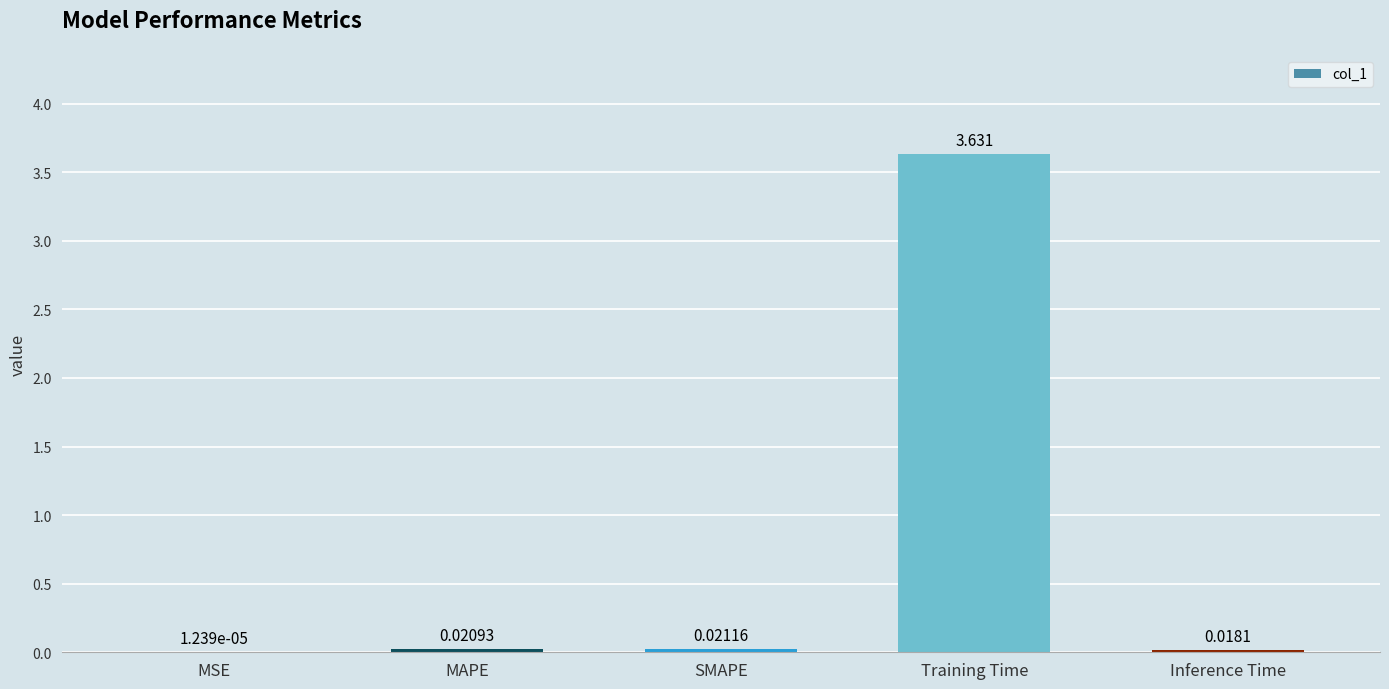

At which category does the chart reach its peak across all series?

Training Time